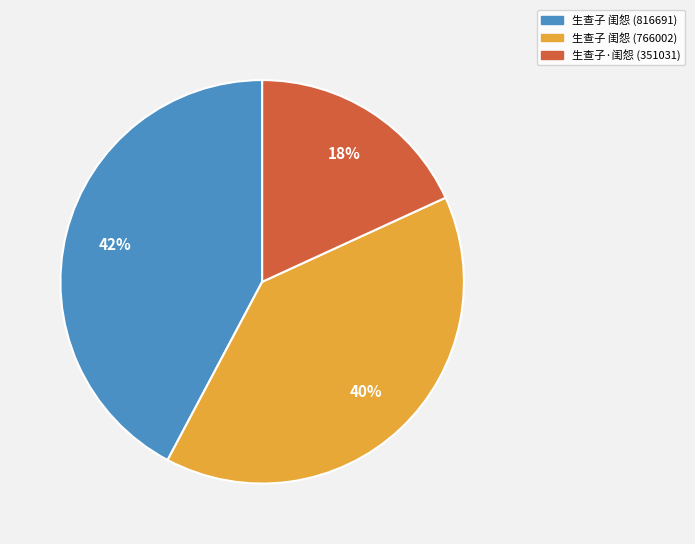

To the nearest percent, what is the average slice percentage?

33%